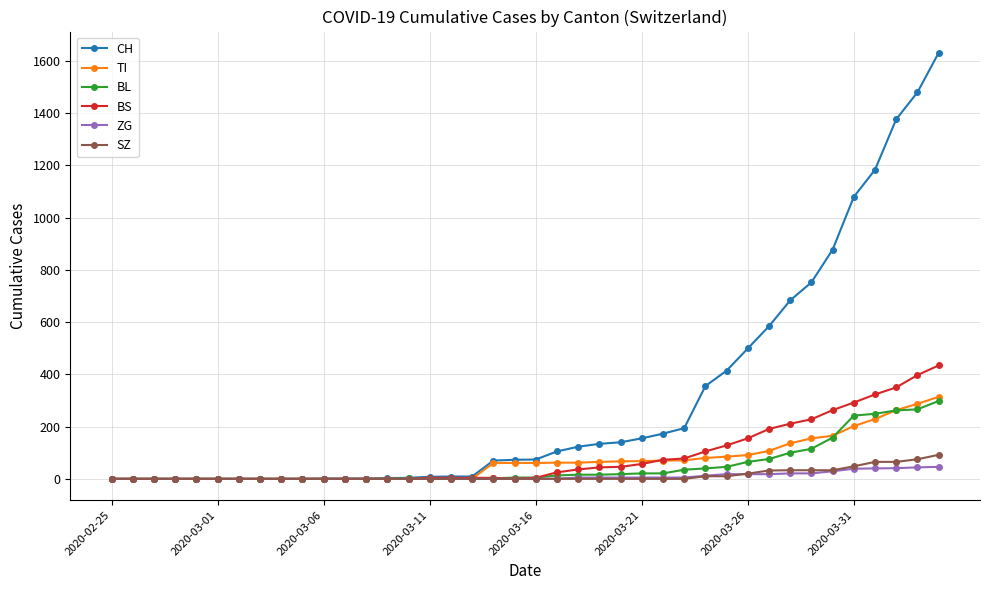

What is the maximum value for SZ?

92